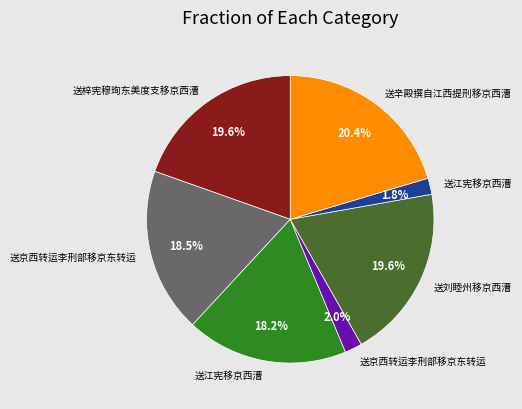

Does any single category account for the majority?

No